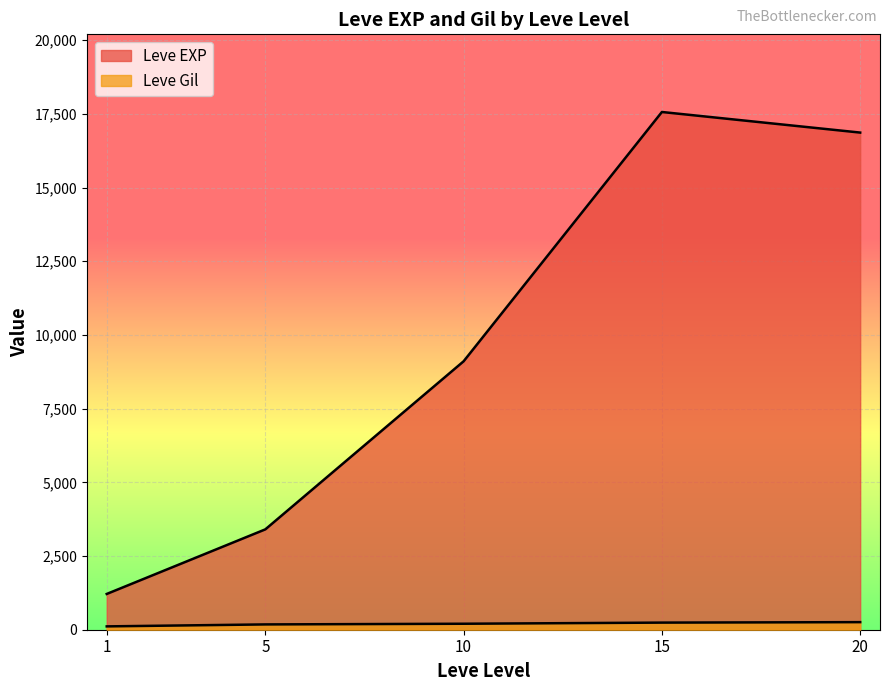

Does the chart display data point markers on the line(s)?

No